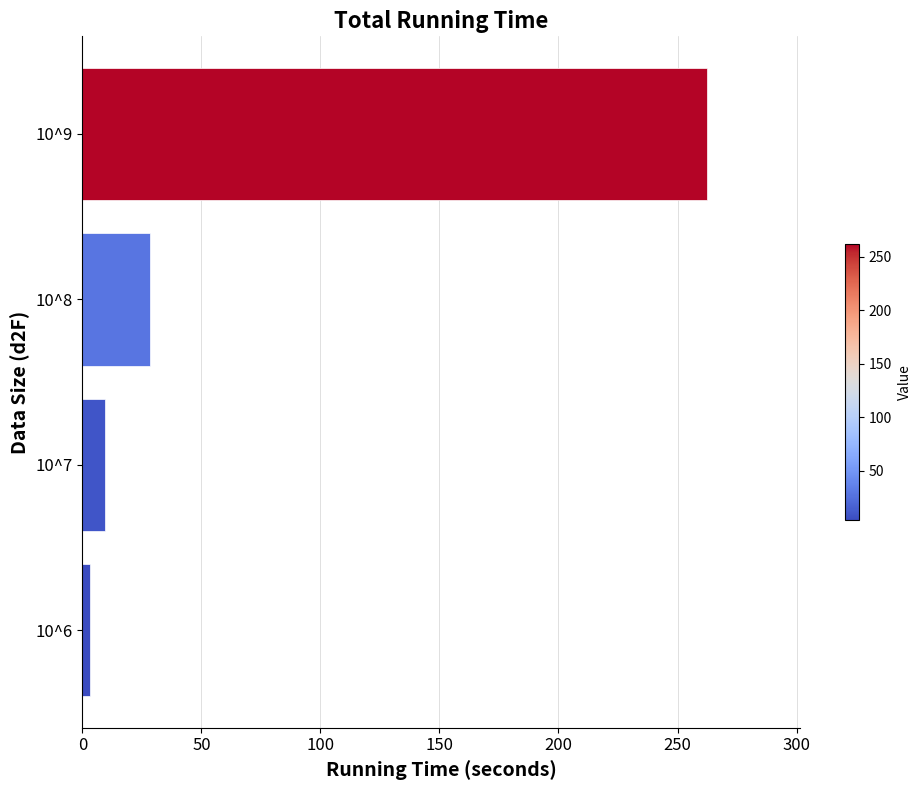

Which has a higher value, 10^9 or 10^7?

10^9